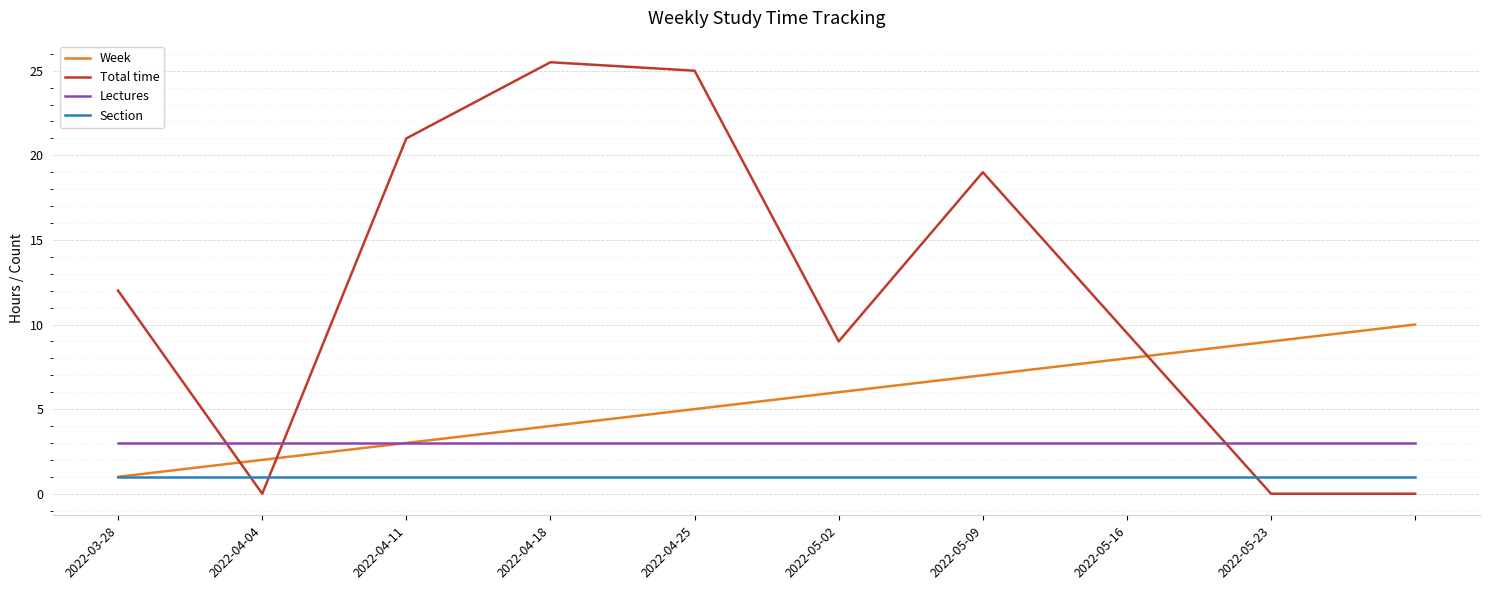

Which series has the widest spread of values?

Total time